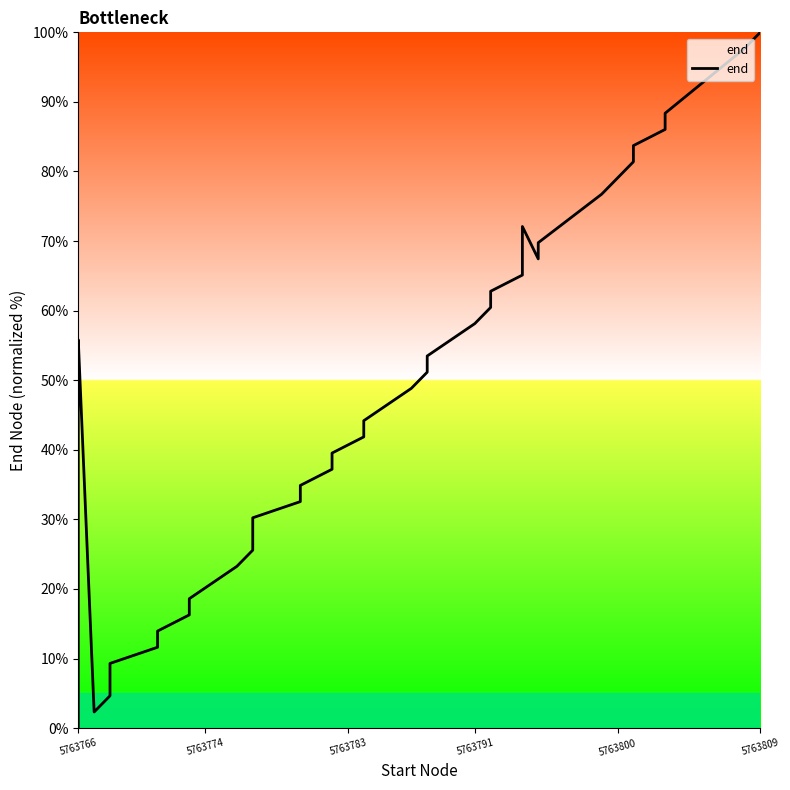

What is the average value?

46.2